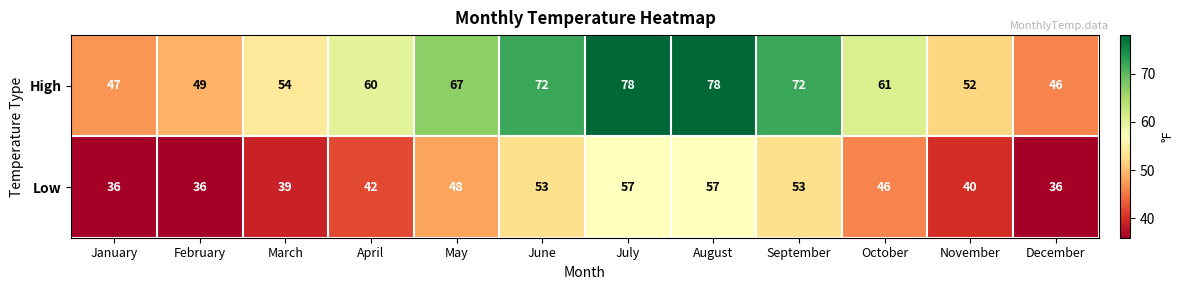

Rank the series at October from lowest to highest value.

Low, High